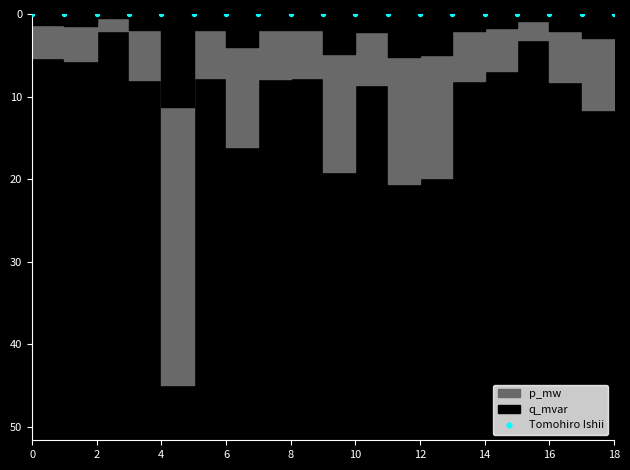

Which series has the largest total across all categories?

p_mw